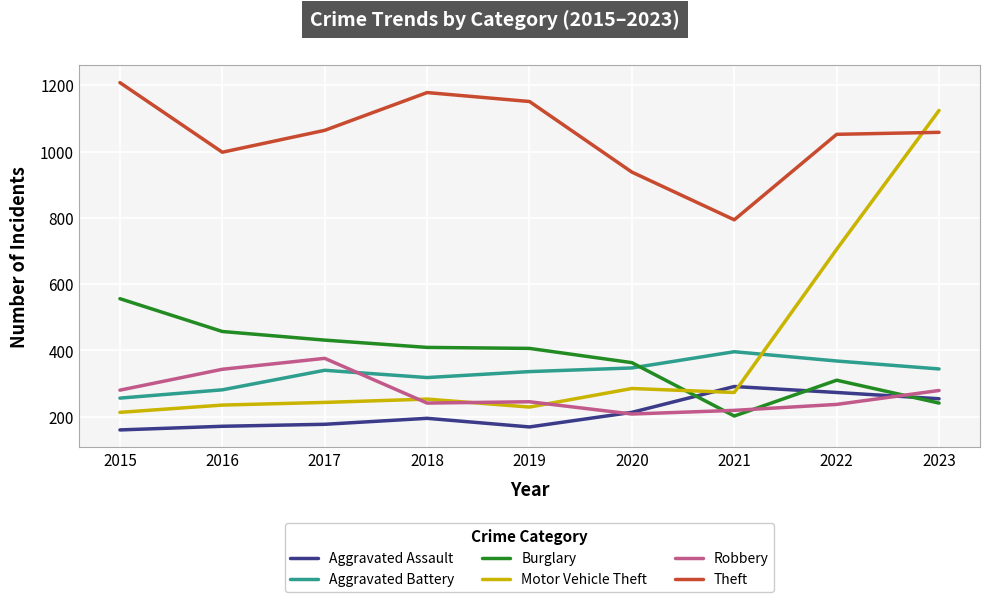

At how many categories does at least one series exceed 1030?

6